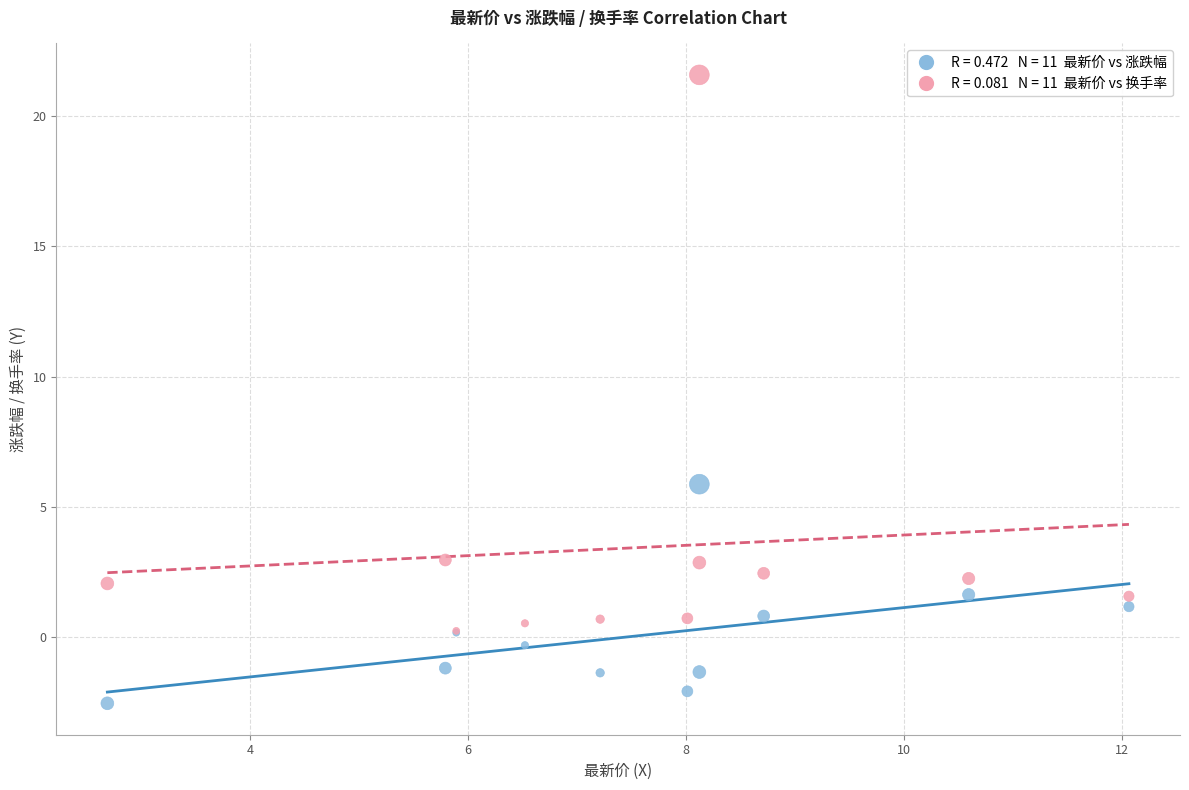

Across all series, what Y value is closest to 9?

5.9